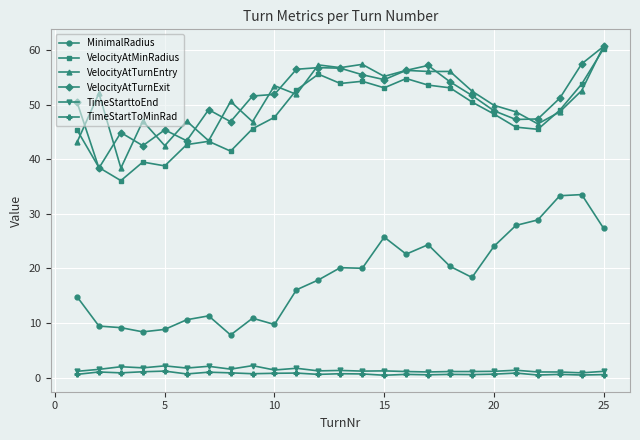

What is the value of the VelocityAtTurnEntry point at the 5th from the left?

42.5